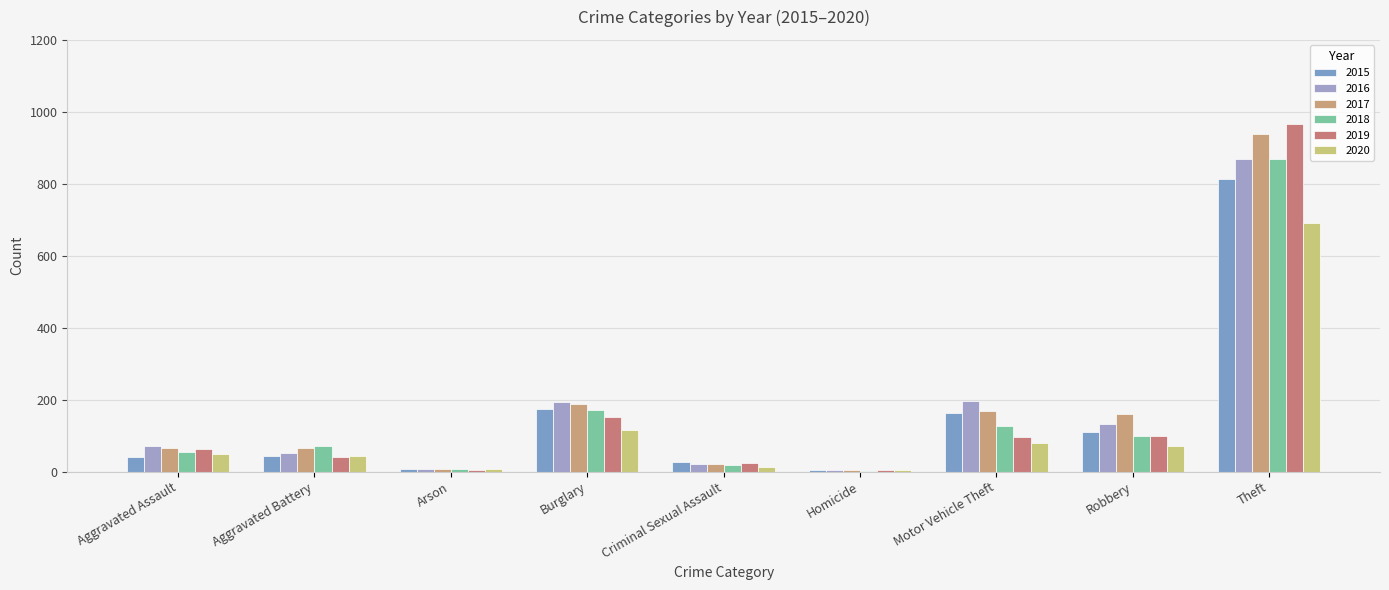

Reading right to left, extract all data points from this chart.

2015: Theft=813	Robbery=111	Motor Vehicle Theft=163	Homicide=5	Criminal Sexual Assault=26	Burglary=174	Arson=6	Aggravated Battery=44	Aggravated Assault=40
2016: Theft=868	Robbery=132	Motor Vehicle Theft=197	Homicide=4	Criminal Sexual Assault=20	Burglary=193	Arson=8	Aggravated Battery=53	Aggravated Assault=71
2017: Theft=938	Robbery=161	Motor Vehicle Theft=169	Homicide=4	Criminal Sexual Assault=20	Burglary=188	Arson=7	Aggravated Battery=65	Aggravated Assault=67
2018: Theft=868	Robbery=98	Motor Vehicle Theft=128	Homicide=3	Criminal Sexual Assault=18	Burglary=170	Arson=7	Aggravated Battery=72	Aggravated Assault=54
2019: Theft=967	Robbery=98	Motor Vehicle Theft=97	Homicide=4	Criminal Sexual Assault=23	Burglary=151	Arson=5	Aggravated Battery=41	Aggravated Assault=64
2020: Theft=691	Robbery=71	Motor Vehicle Theft=80	Homicide=5	Criminal Sexual Assault=12	Burglary=116	Arson=7	Aggravated Battery=44	Aggravated Assault=49